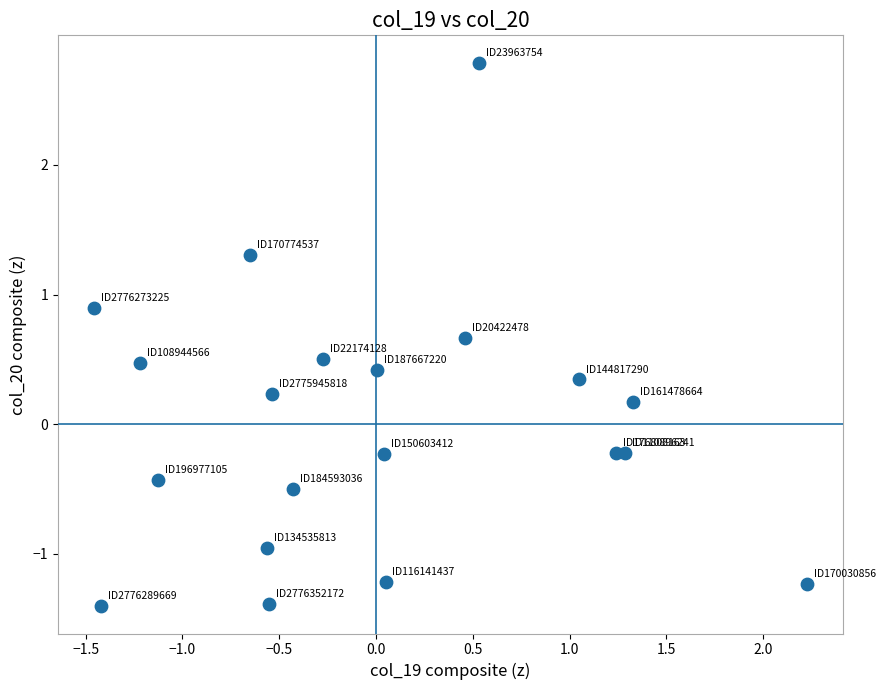

What is the range of Y values (max minus min)?

4.2